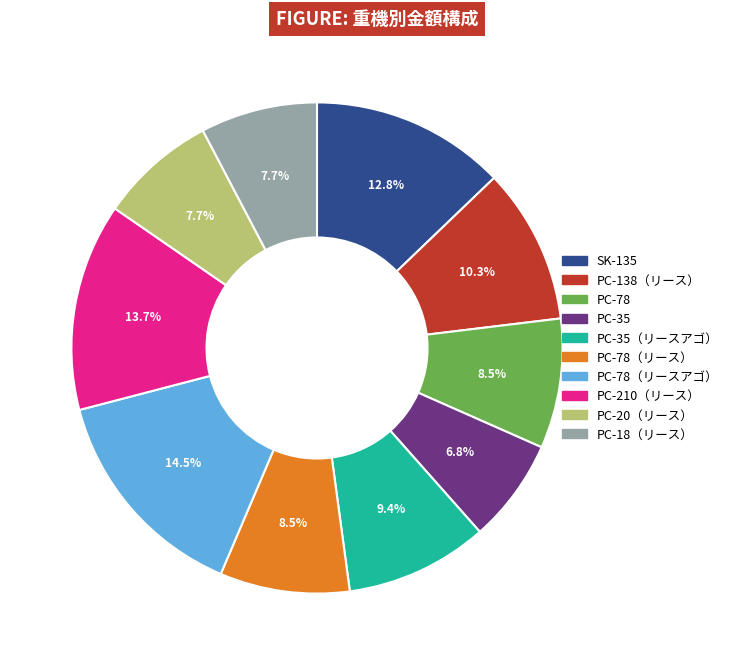

Which has a higher value, PC-20（リース） or PC-35（リースアゴ）?

PC-35（リースアゴ）